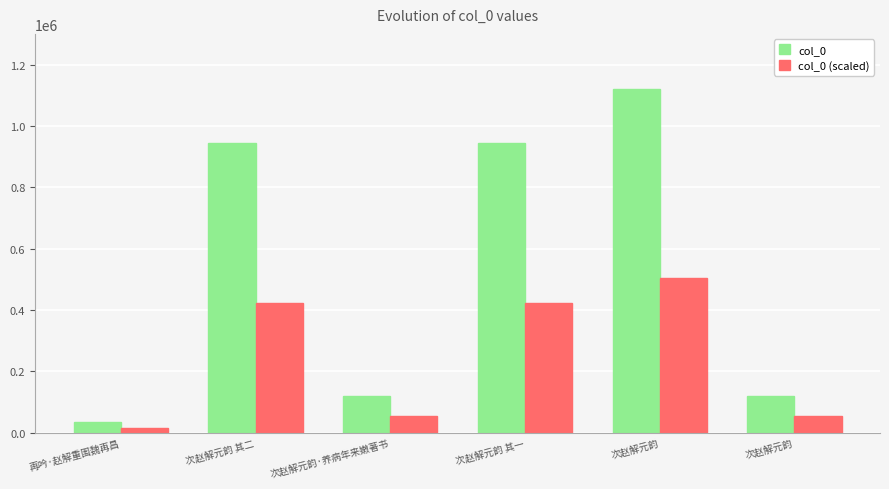

How many groups of bars are there?

6